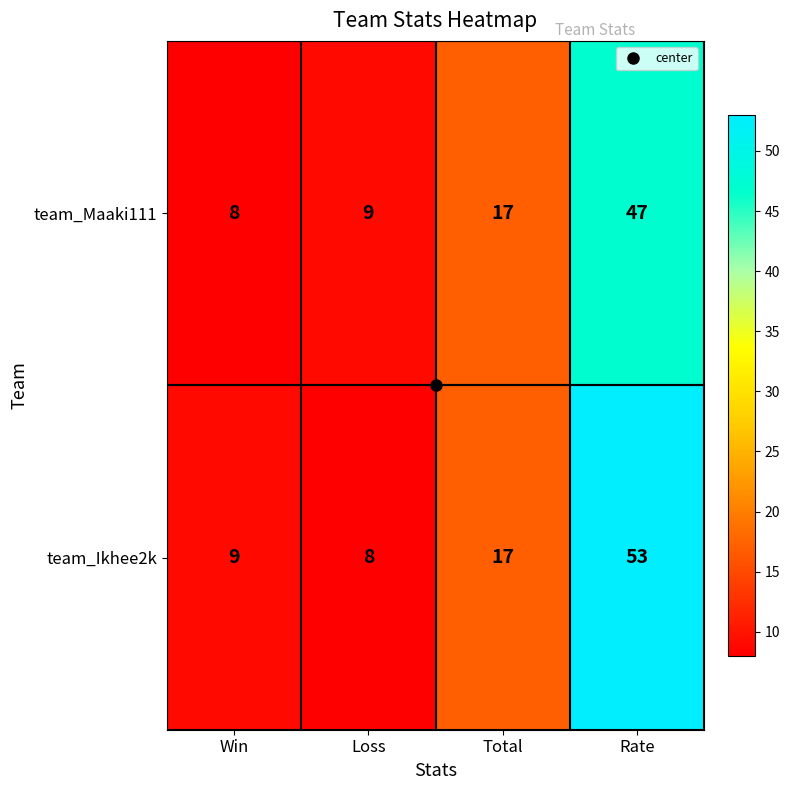

What is the total value across all series at Total?

34